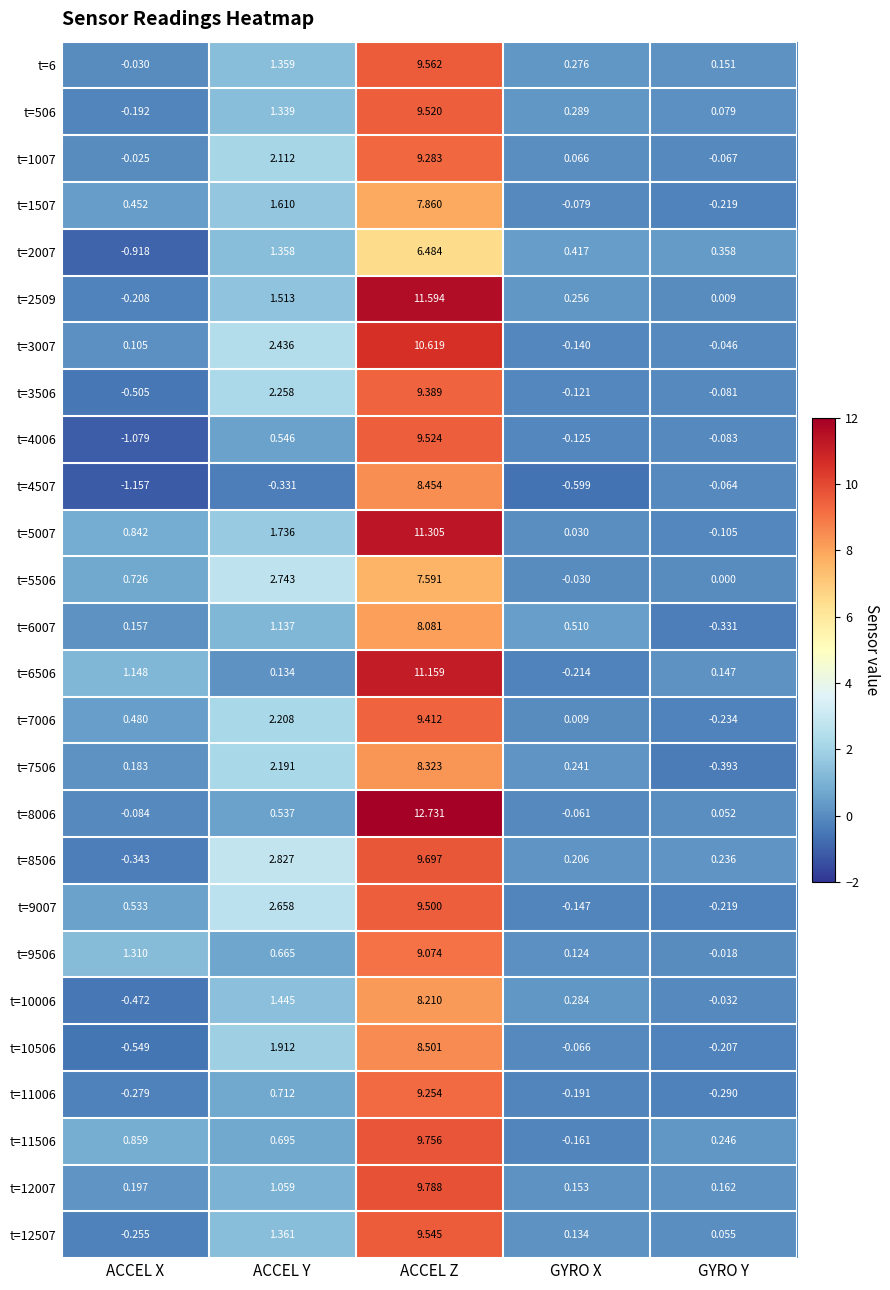

At which category does the chart reach its minimum across all series?

ACCEL X